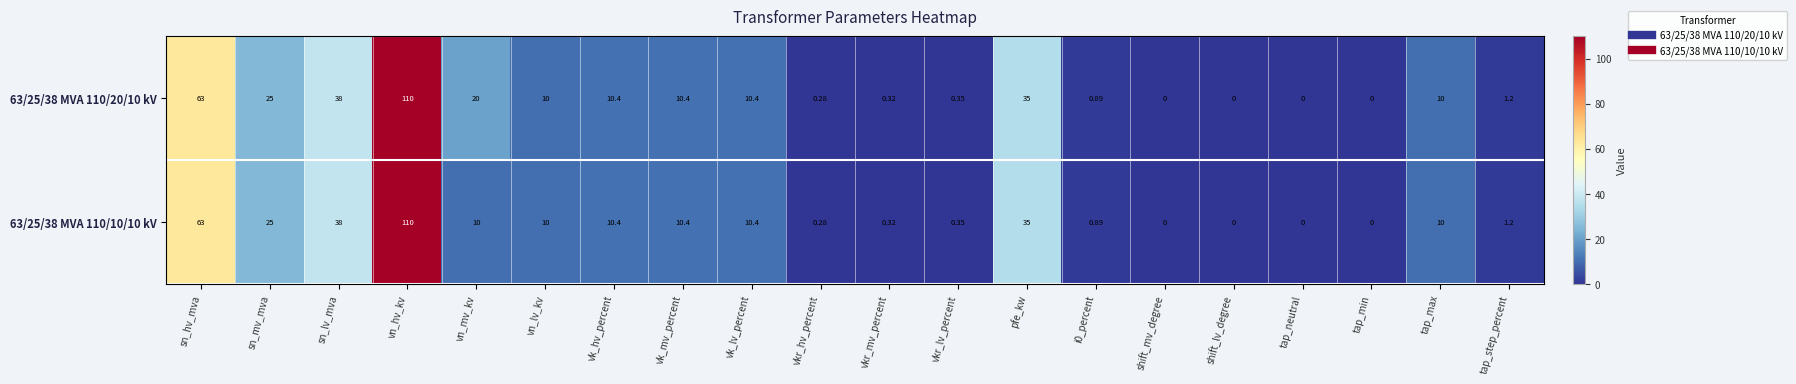

Where does the 63/25/38 MVA 110/10/10 kV series first go above 10?

sn_hv_mva